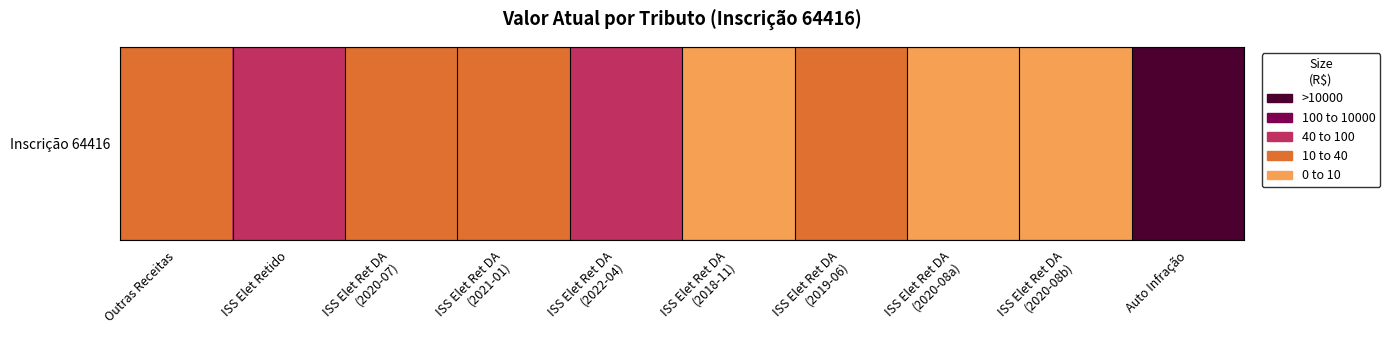

List the labels in order of value, largest first.

Auto Infração, ISS Elet Ret DA
(2022-04), ISS Elet Retido, ISS Elet Ret DA
(2020-07), ISS Elet Ret DA
(2021-01), ISS Elet Ret DA
(2019-06), Outras Receitas, ISS Elet Ret DA
(2020-08b), ISS Elet Ret DA
(2018-11), ISS Elet Ret DA
(2020-08a)